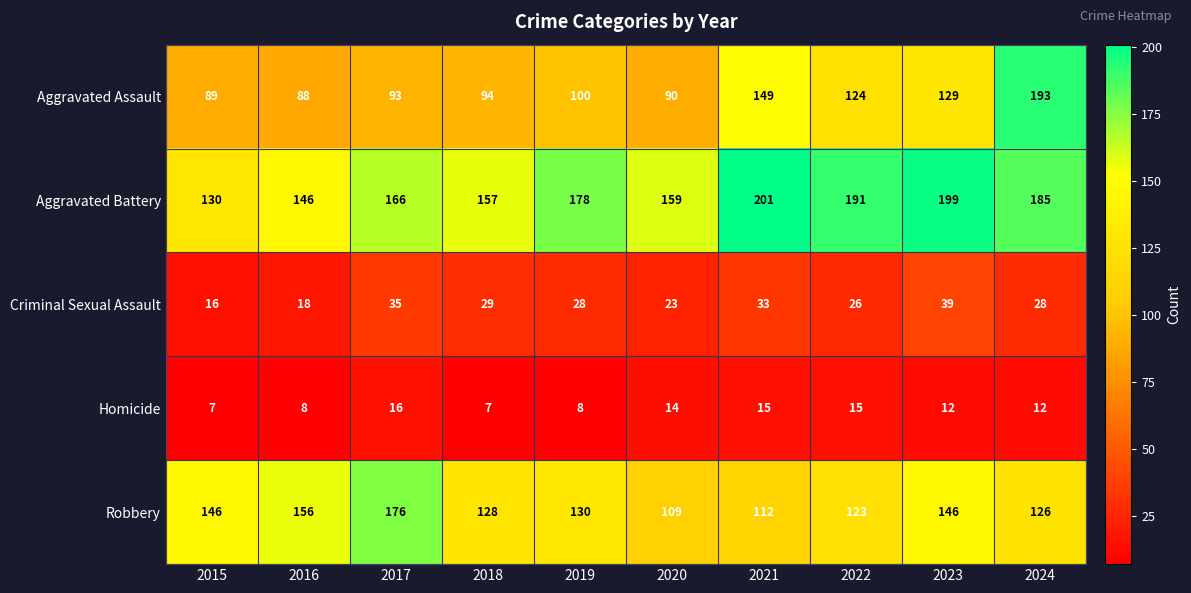

The Aggravated Assault series shows 130 at 2015. True or false?

False